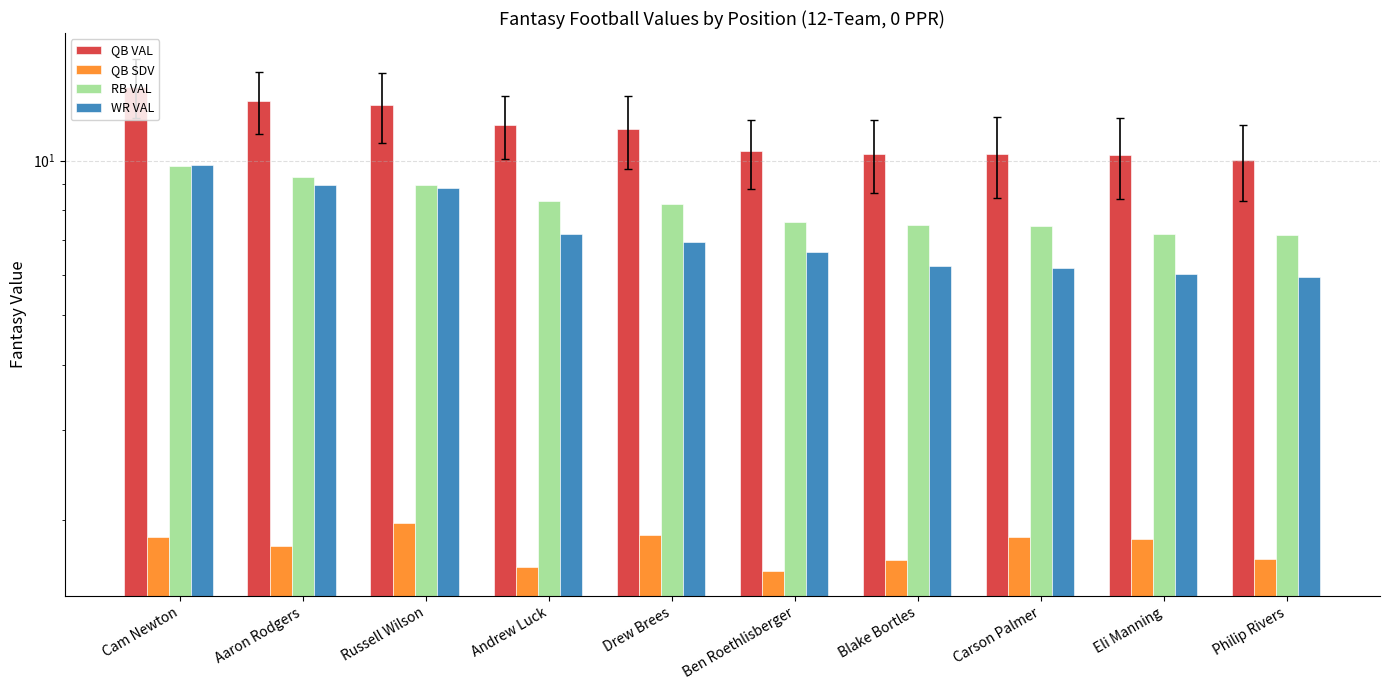

What is the difference between the second highest and minimum values in the RB VAL series?

2.1